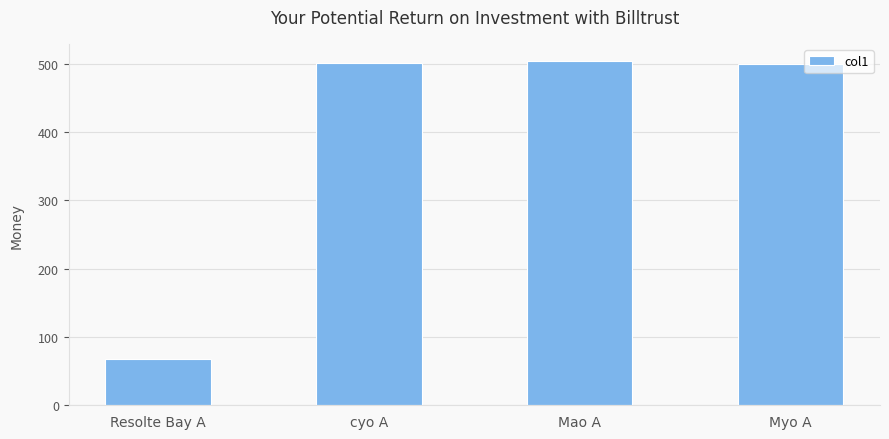

What is the ratio of the value at cyo A to the value at Mao A?

1.0